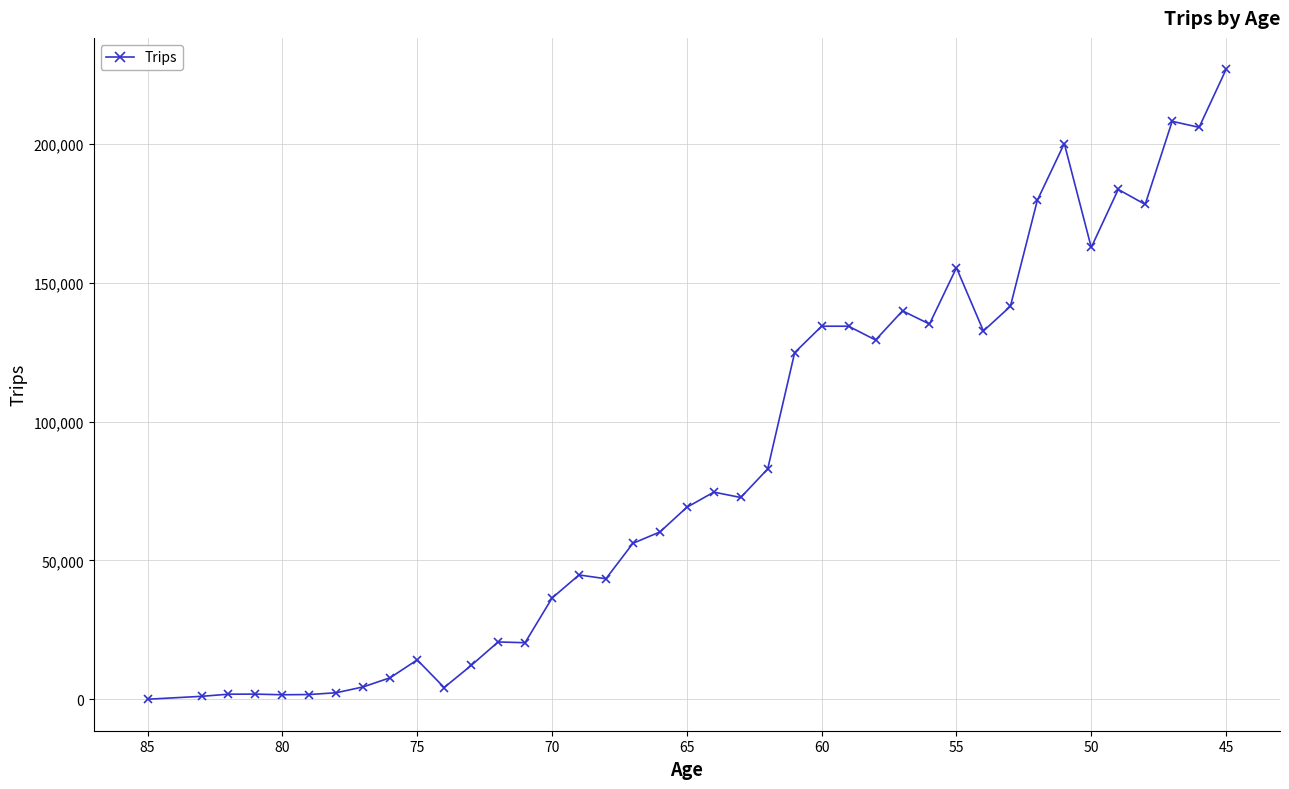

How many lines are shown in the chart?

1